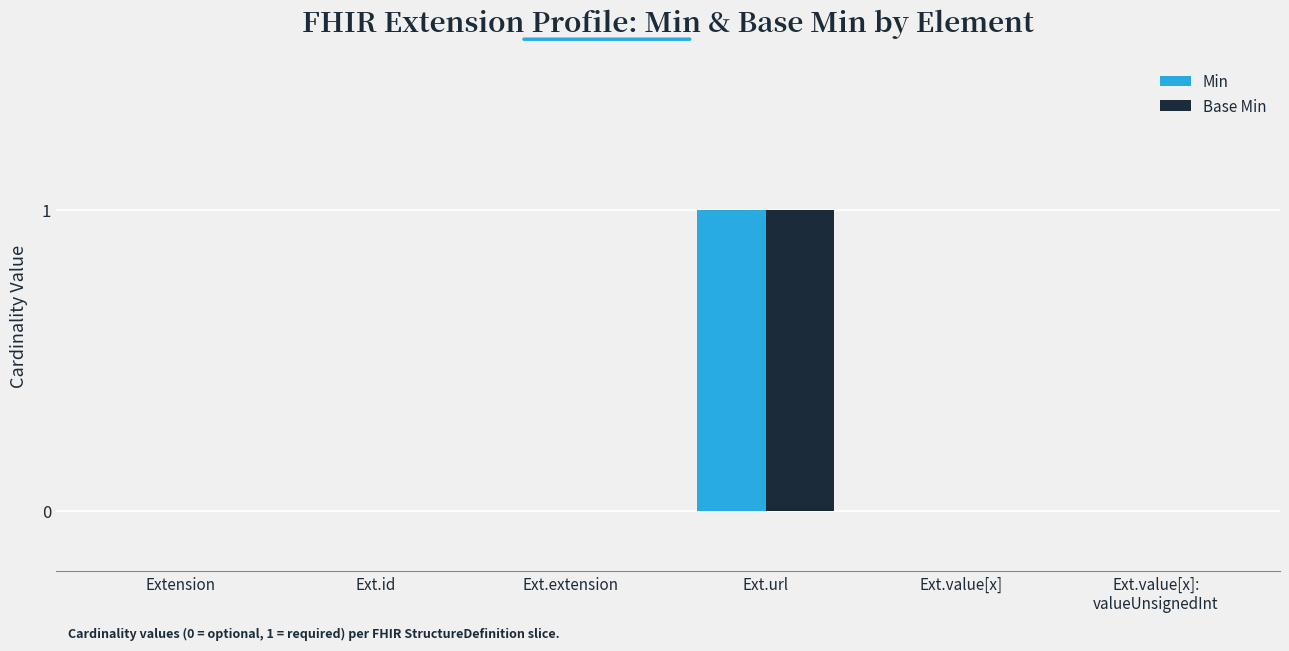

The value of Min at Extension is 0. True or false?

True